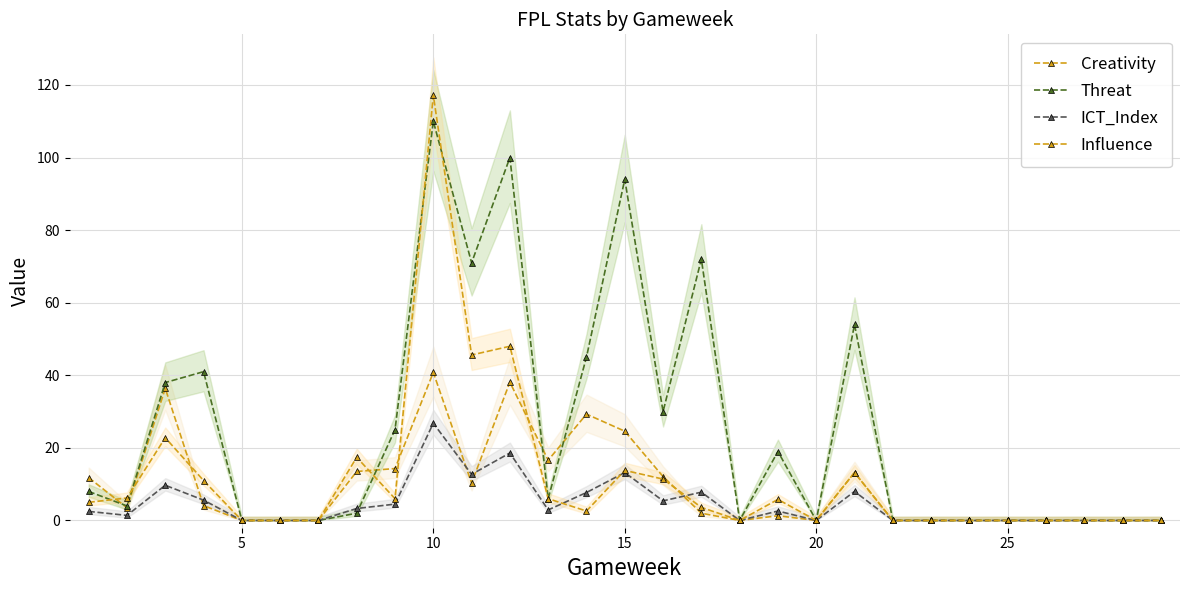

True or false: Influence has a value of 3.8 at 13.

False